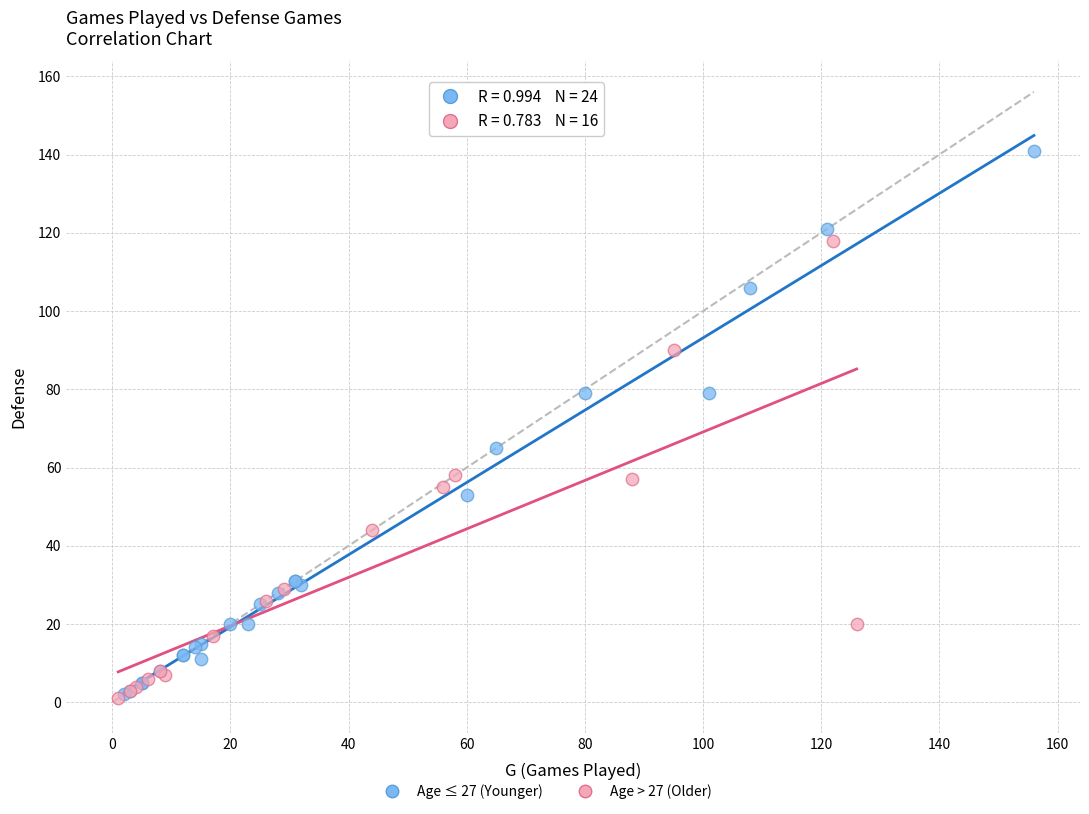

Which series contains the highest Y value?

Age ≤ 27 (Younger)